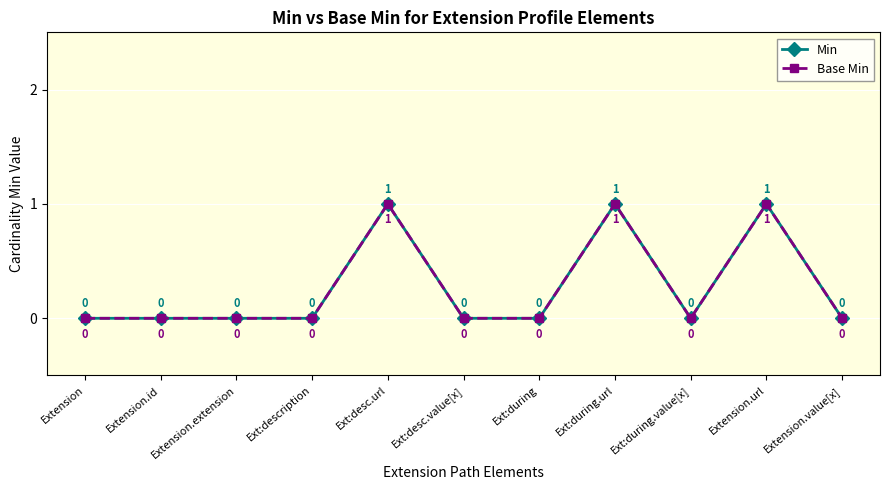

Reading left to right, list all the values displayed in this chart.

Min: Extension=0	Extension.id=0	Extension.extension=0	Ext:description=0	Ext:desc.url=1	Ext:desc.value[x]=0	Ext:during=0	Ext:during.url=1	Ext:during.value[x]=0	Extension.url=1	Extension.value[x]=0
Base Min: Extension=0	Extension.id=0	Extension.extension=0	Ext:description=0	Ext:desc.url=1	Ext:desc.value[x]=0	Ext:during=0	Ext:during.url=1	Ext:during.value[x]=0	Extension.url=1	Extension.value[x]=0